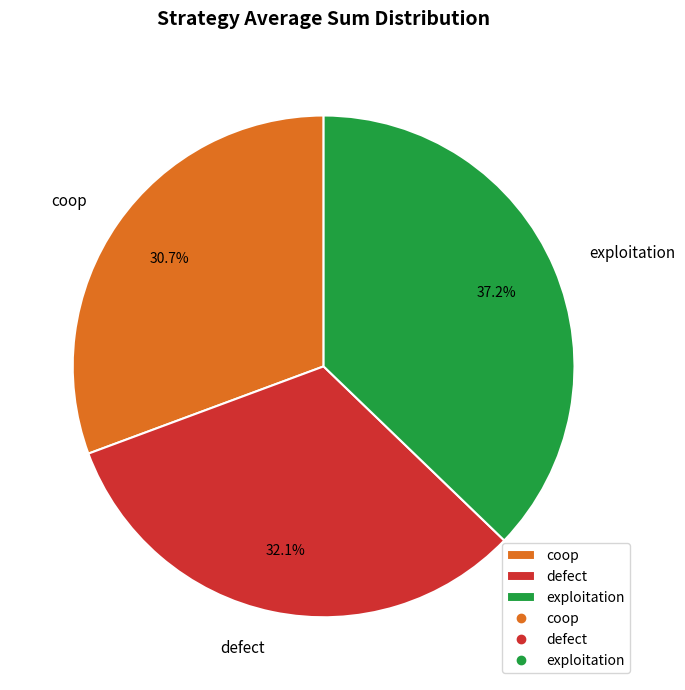

To the nearest percent, what percentage of the pie is defect?

32%